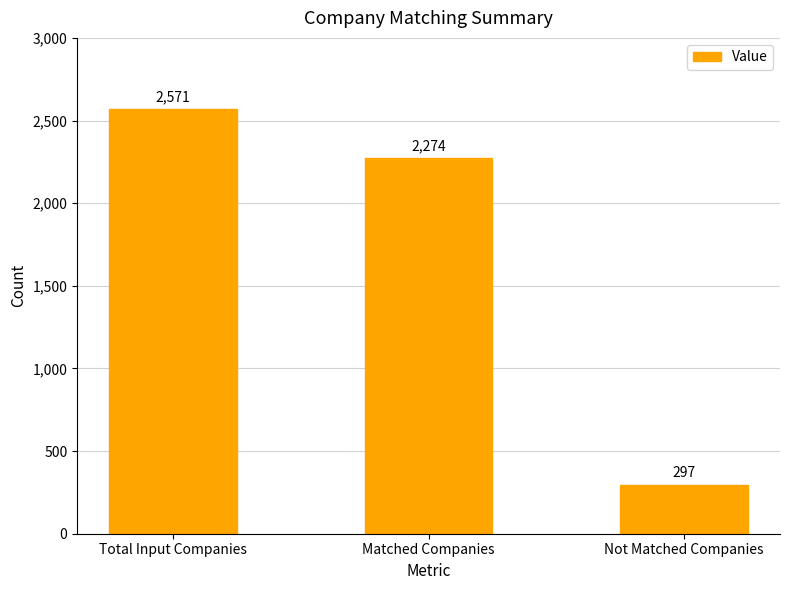

Where does the data first go above 2274?

Total Input Companies